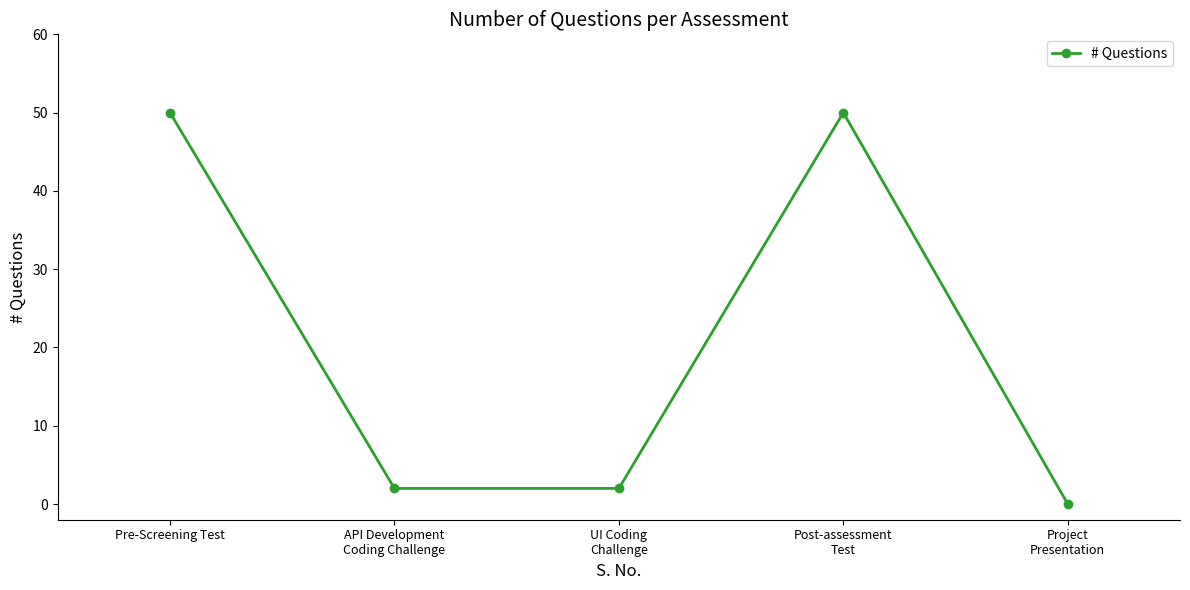

Which label corresponds to the smallest value in the chart?

Project
Presentation